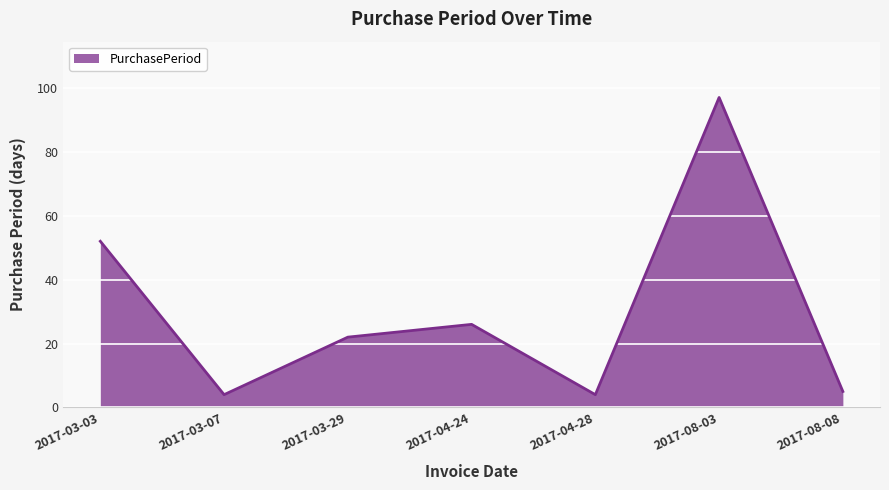

How many interior local valleys (lower than both neighbors) does the data have?

2